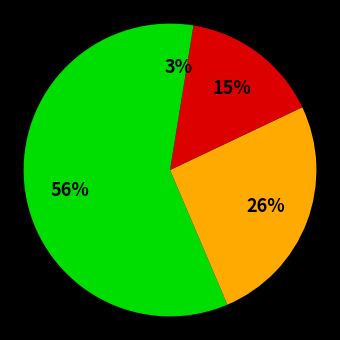

How many slices are in this pie chart?

4